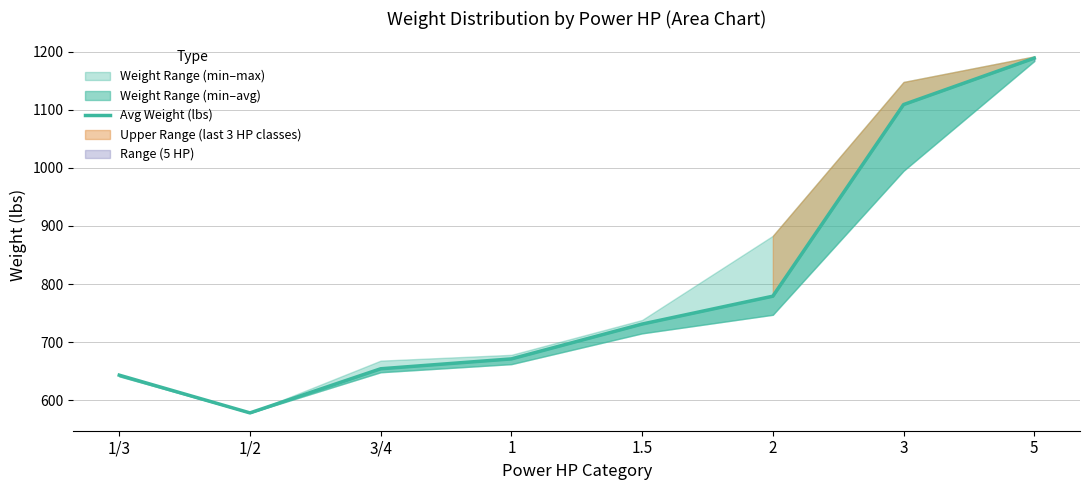

How many interior local valleys (lower than both neighbors) does the data have?

1